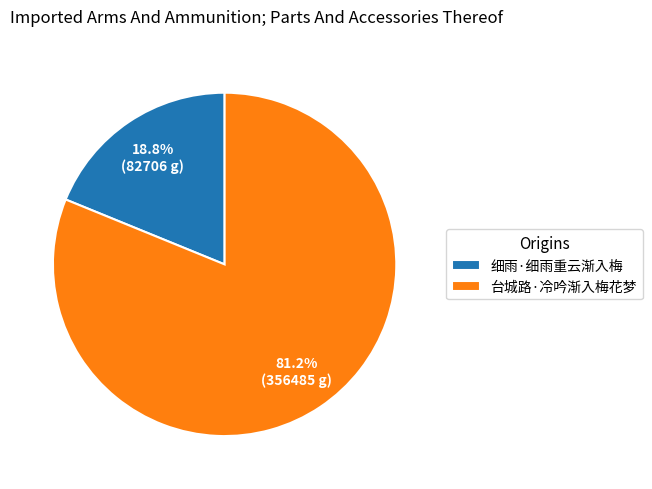

Which category has the biggest portion of the pie?

台城路·冷吟渐入梅花梦